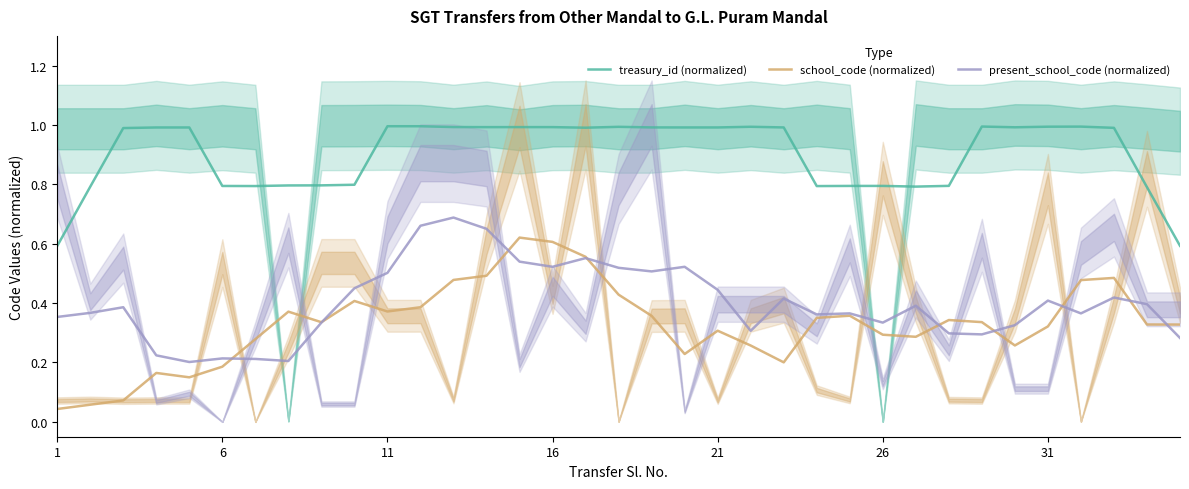

True or false: treasury_id (normalized) and school_code (normalized) cross at least once.

False